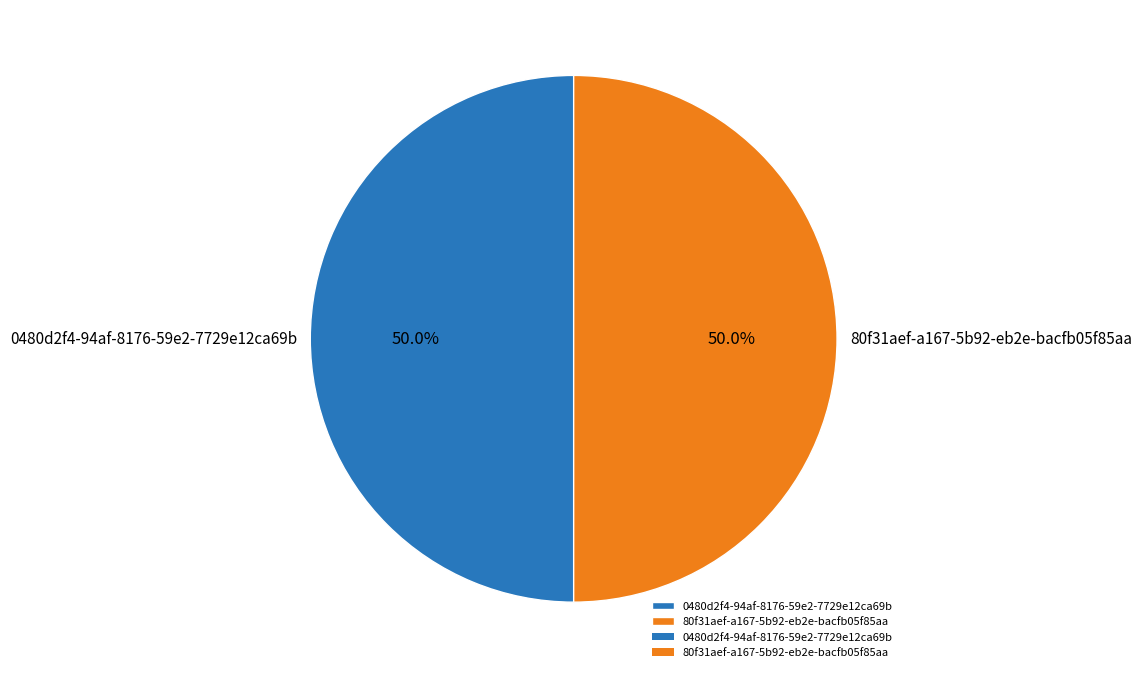

Approximately how many times larger is the value at 0480d2f4-94af-8176-59e2-7729e12ca69b compared to 80f31aef-a167-5b92-eb2e-bacfb05f85aa?

1.0